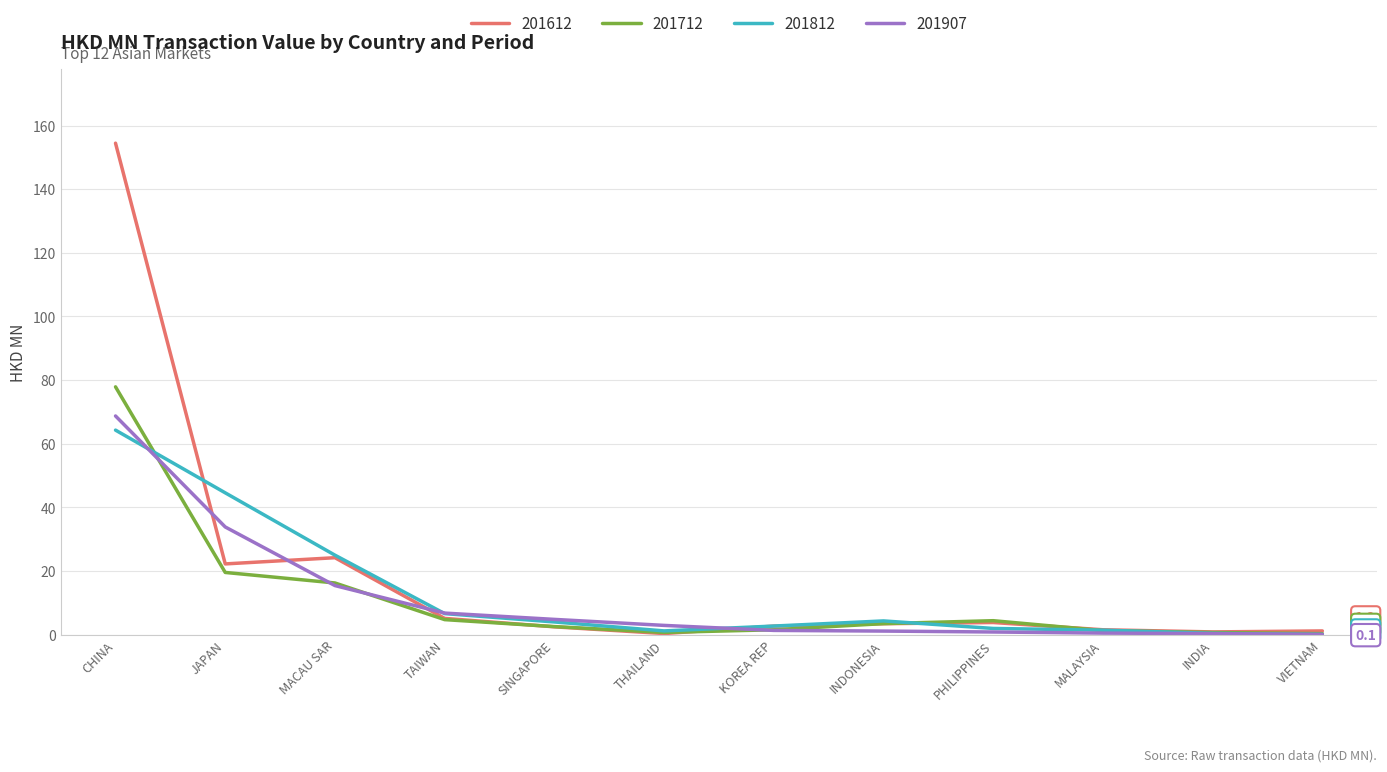

Which category has the highest value across all series?

CHINA